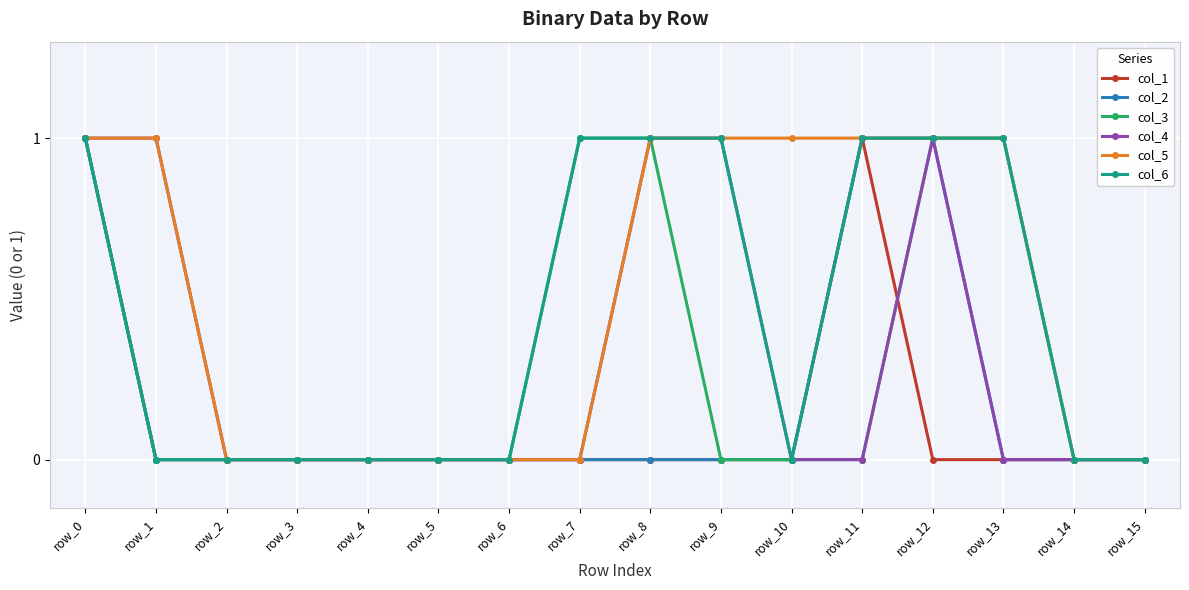

What is the difference between the maximum and second lowest values in the col_6 series?

1